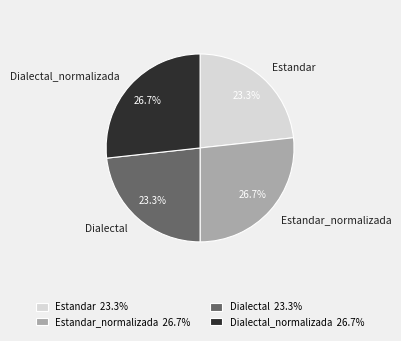

How many segments does this pie chart have?

4